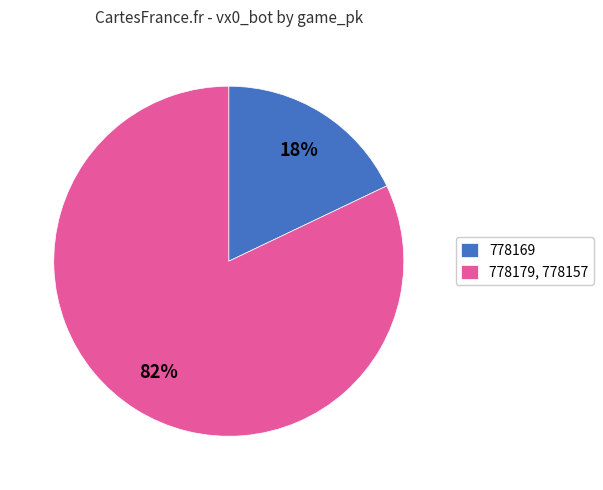

Is the sum of 778169 and 778179, 778157 greater than half?

Yes